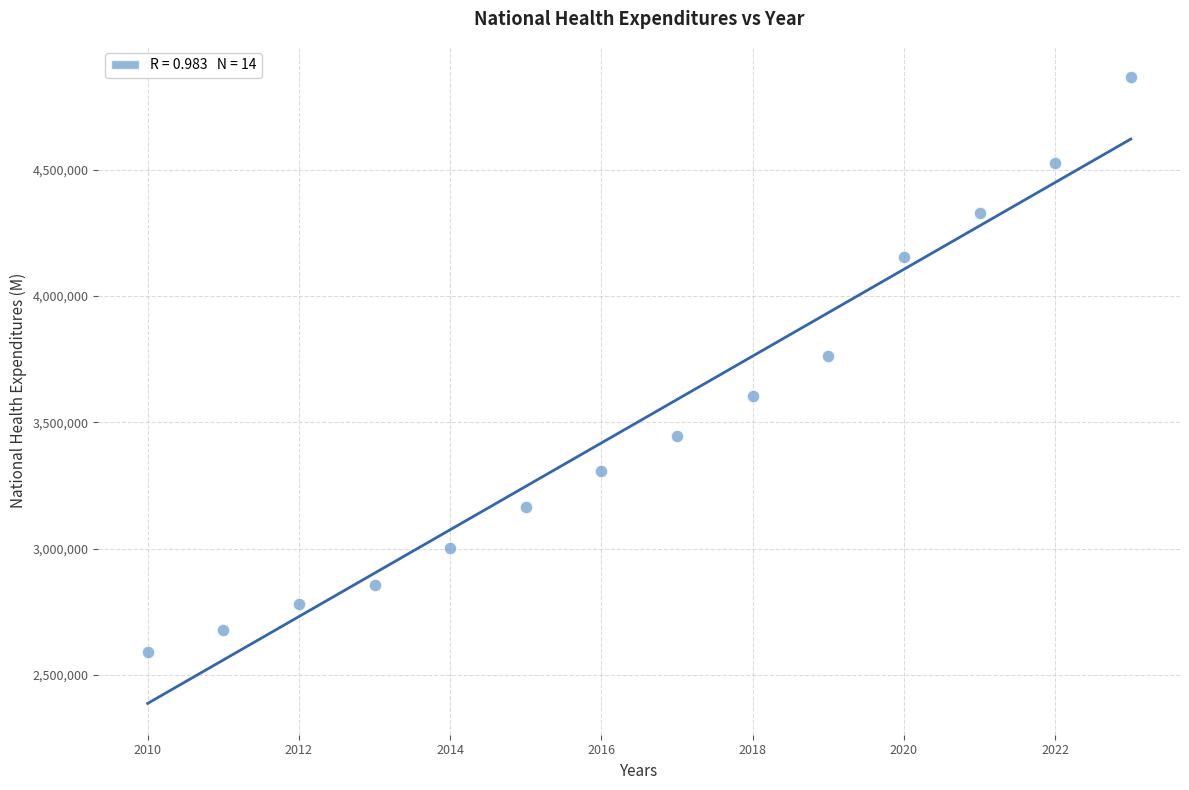

What Y value in the scatter plot is closest to 3728068?

3762054